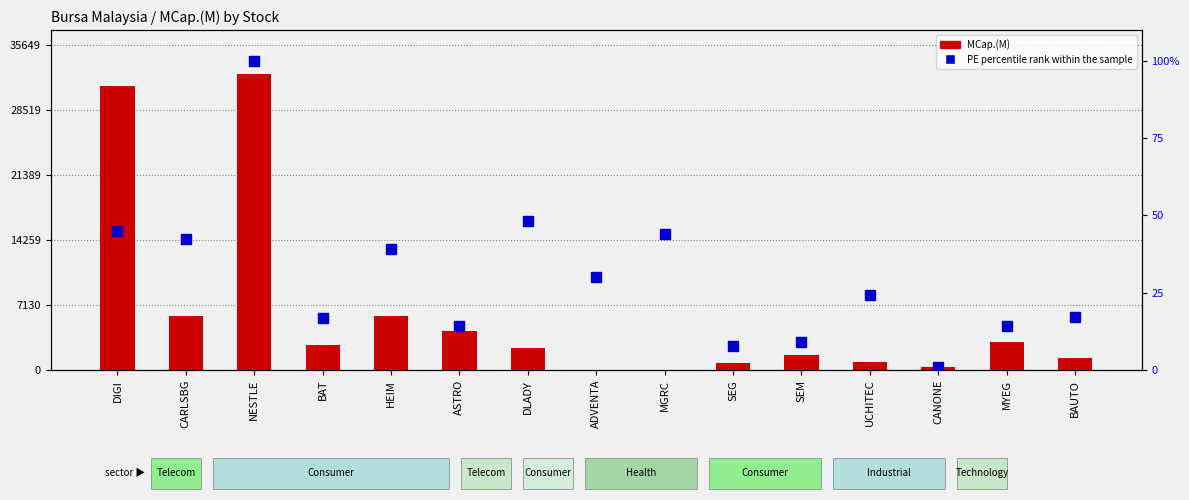

What is the value of the PE percentile rank within sample bar at the 13th from the left?

1.0